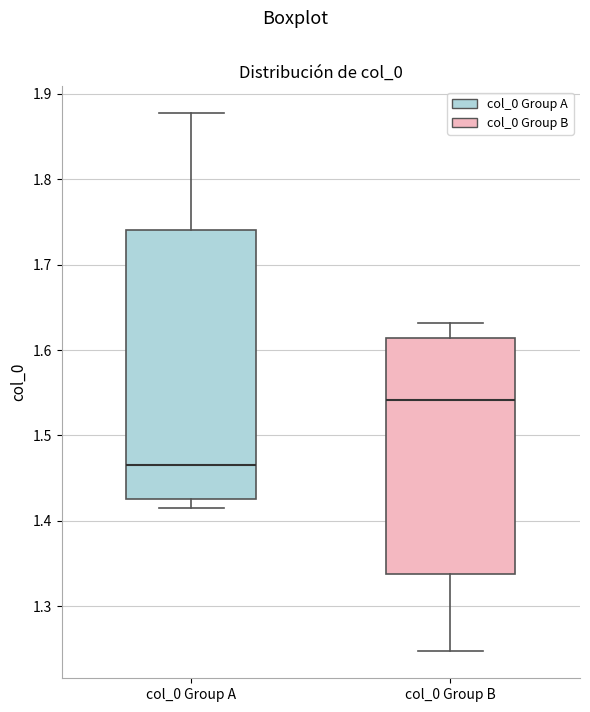

Reading left to right, transcribe this box plot: for each box, give where its median line is, the range the box spans, and where its two whiskers end, as read against the y-axis. The values are not printed on the chart, so give them approximately, as read against the axis.

col_0 Group A: median 1.47, box 1.43 to 1.74, whiskers 1.42 to 1.88
col_0 Group B: median 1.54, box 1.34 to 1.61, whiskers 1.25 to 1.63